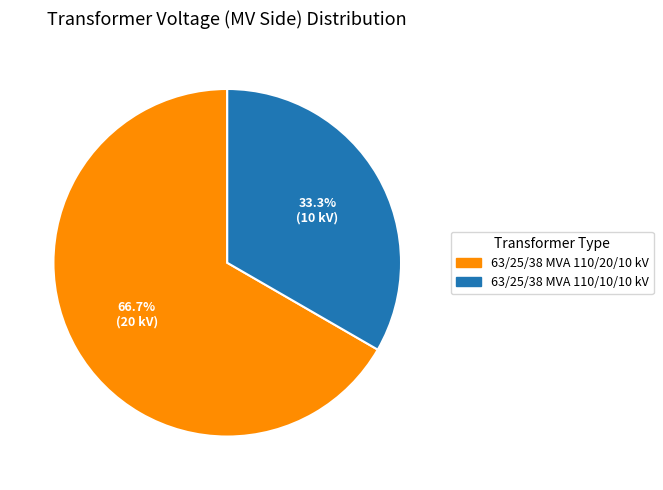

To the nearest percent, what percentage of the pie is 63/25/38 MVA 110/10/10 kV?

33%